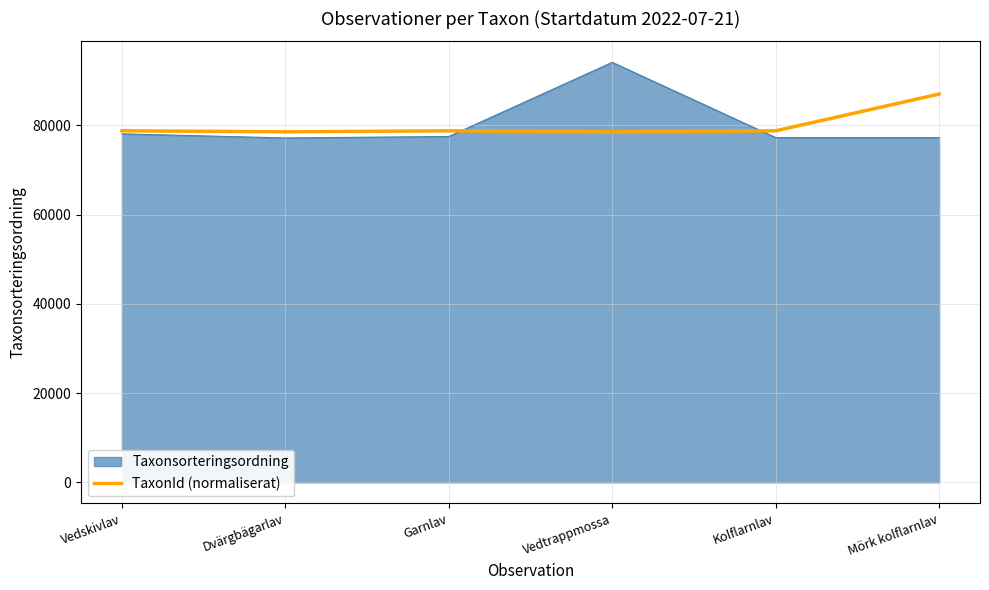

What is the spread (max minus min) of values at Garnlav?

1272.0